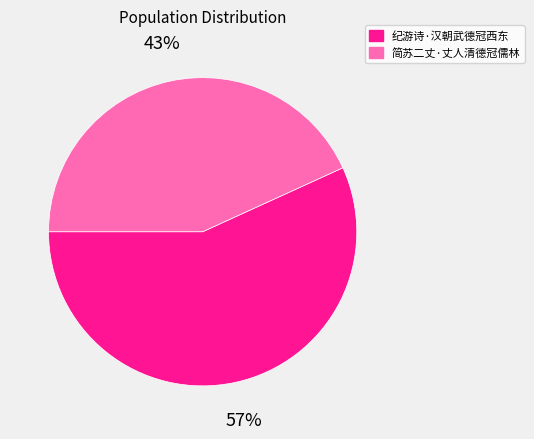

To the nearest percent, what portion does 纪游诗·汉朝武德冠西东 represent?

57%